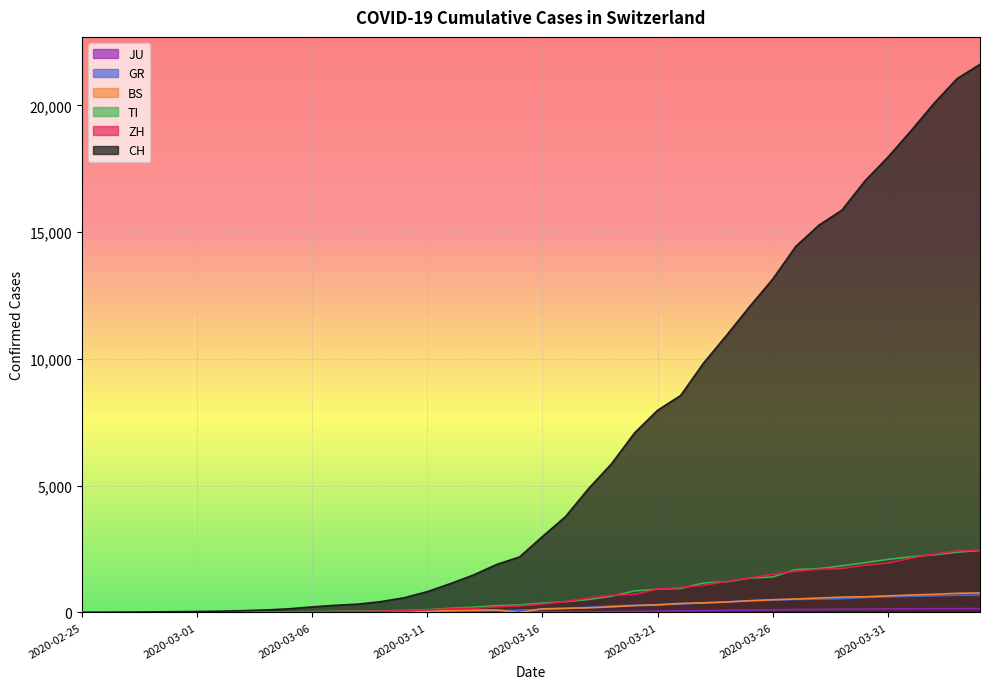

Reading left to right, what are all the values shown in this chart?

CH: 0	4	8	20	30	36	50	70	98	143	219	281	328	429	580	820	1135	1475	1887	2187	2993	3778	4883	5864	7080	7972	8556	9839	10935	12066	13146	14434	15268	15861	17014	17953	18990	20074	21047	21617
ZH: 0	0	2	2	6	7	10	13	15	23	29	34	40	49	62	101	140	163	218	250	326	429	568	679	711	925	984	1073	1221	1368	1500	1627	1701	1733	1859	1947	2136	2300	2428	2461
TI: 0	1	1	1	2	2	4	8	13	25	28	41	49	61	75	108	163	206	265	293	368	426	511	638	849	916	945	1162	1209	1354	1401	1688	1727	1837	1962	2091	2195	2271	2377	2442
GR: 0	2	2	6	6	6	9	10	13	15	16	18	19	28	32	44	53	65	73	93	118	152	204	252	283	311	327	386	419	458	487	513	527	542	591	617	635	655	678	680
BS: 0	0	1	1	1	1	1	3	3	8	15	21	24	28	33	49	73	92	100	0	143	164	181	220	270	297	356	374	410	462	501	530	569	605	617	653	687	714	754	767
JU: 0	0	1	1	1	1	1	2	2	4	4	5	5	7	7	7	12	17	18	19	25	29	32	36	44	54	61	69	82	92	100	114	119	127	128	140	145	149	149	154